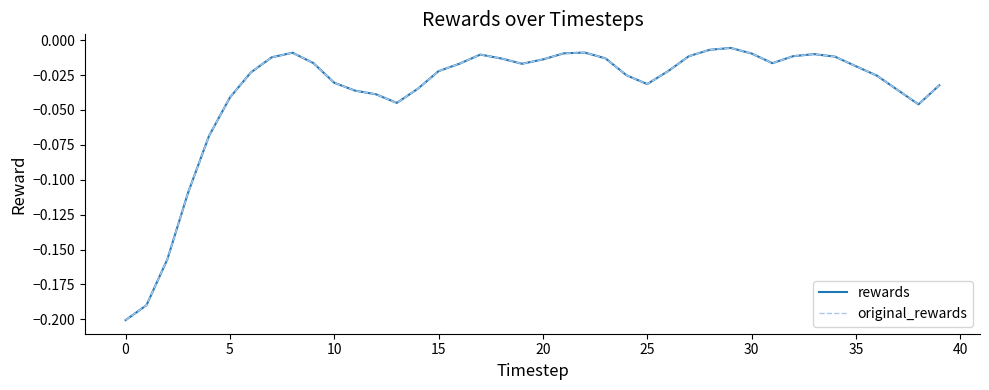

True or false: original_rewards and rewards intersect in this chart.

False